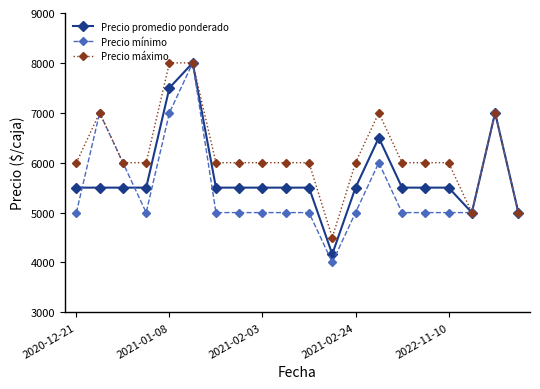

Which series has the largest range (max minus min)?

Precio mínimo